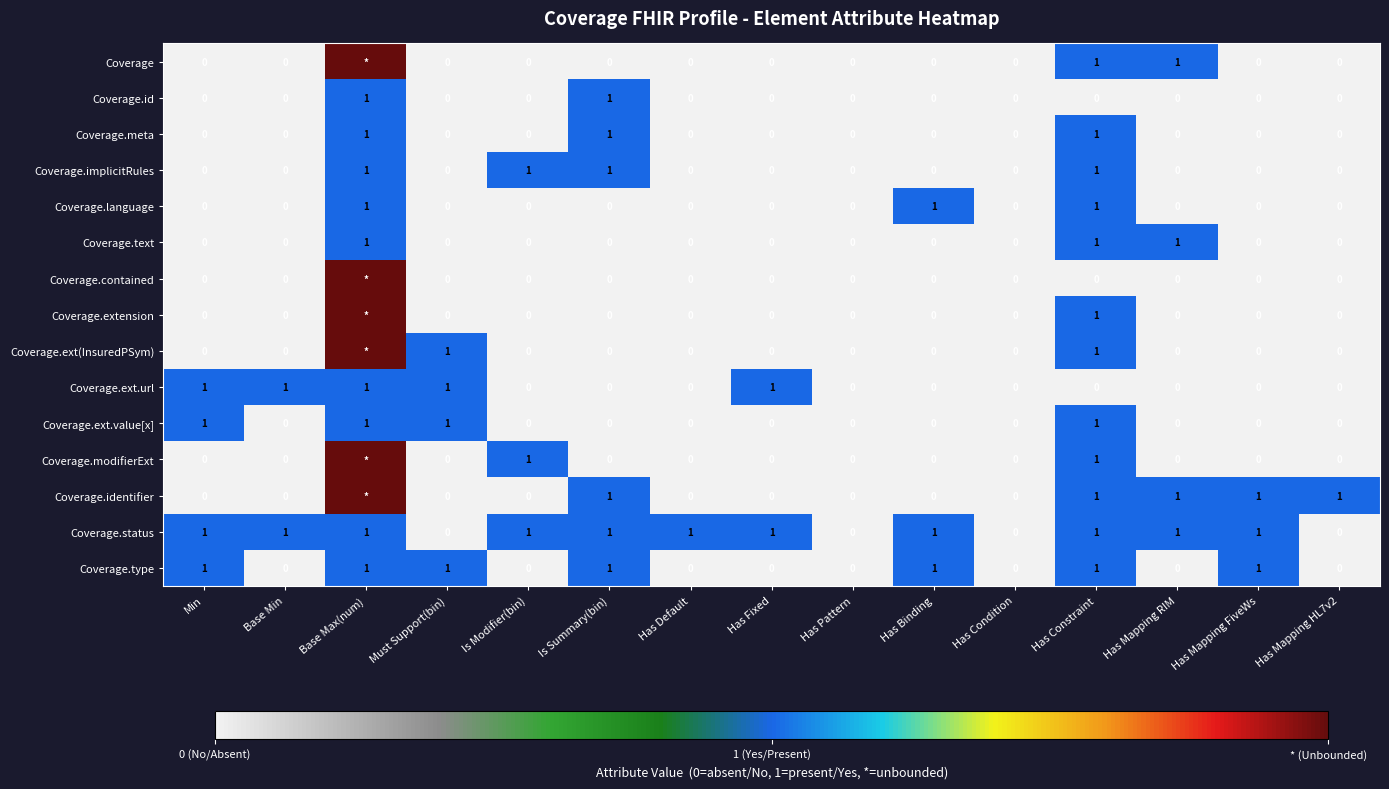

What is the spread (max minus min) of values at Base Min?

1